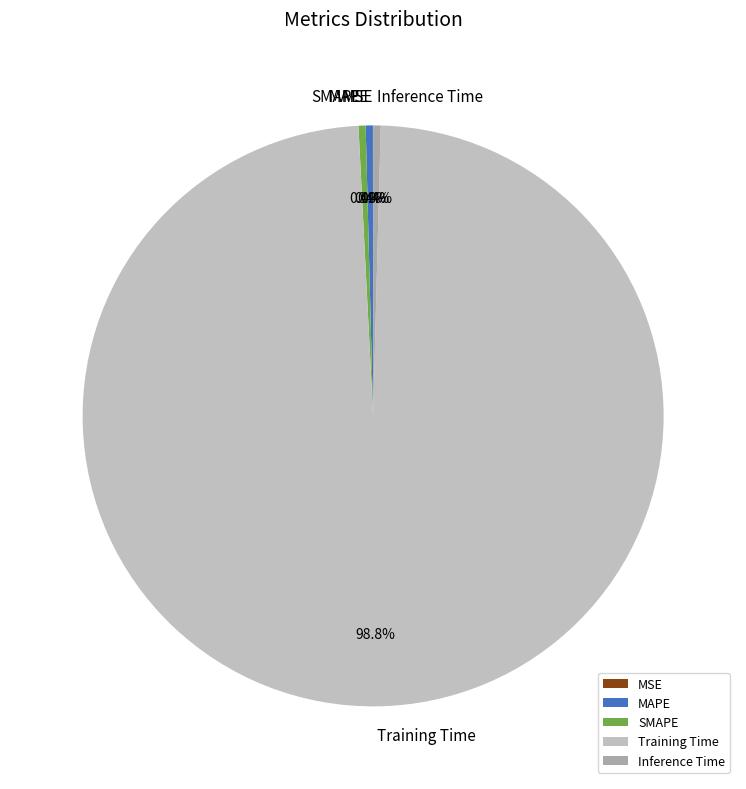

What percentage is NOT represented by Training Time?

1.2%